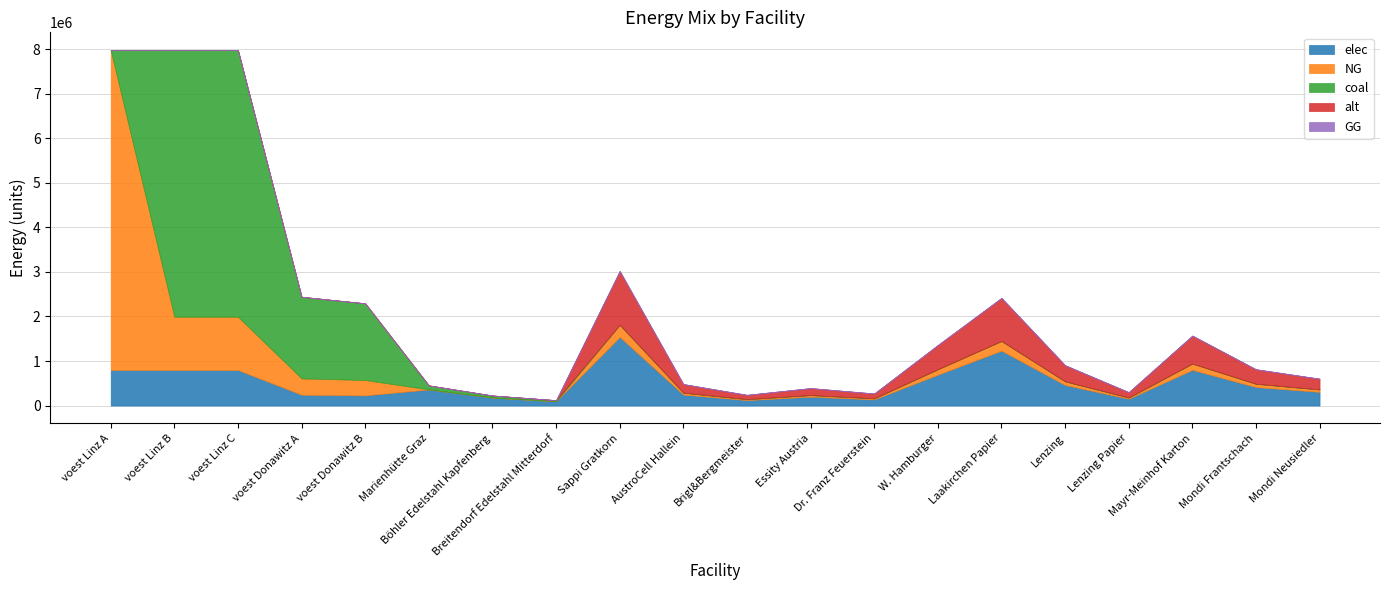

How many distinct data groups are displayed?

5